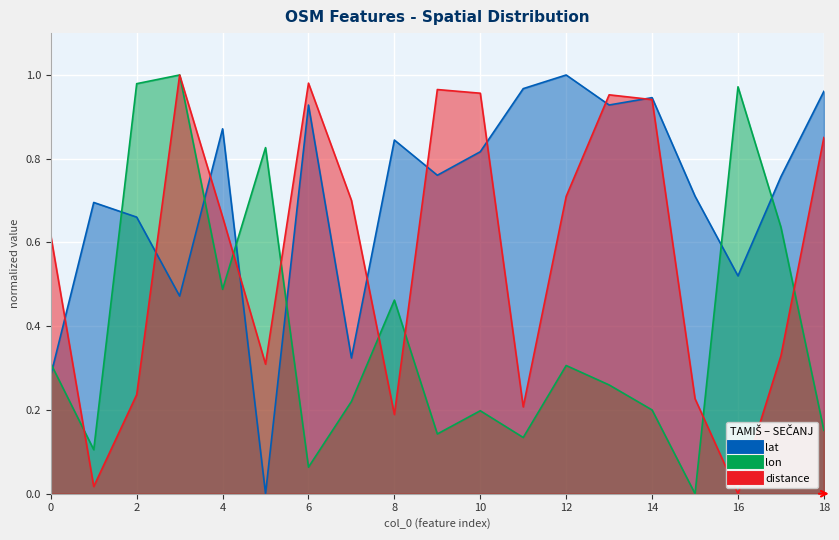

At which category is the sum across all series the highest?

3